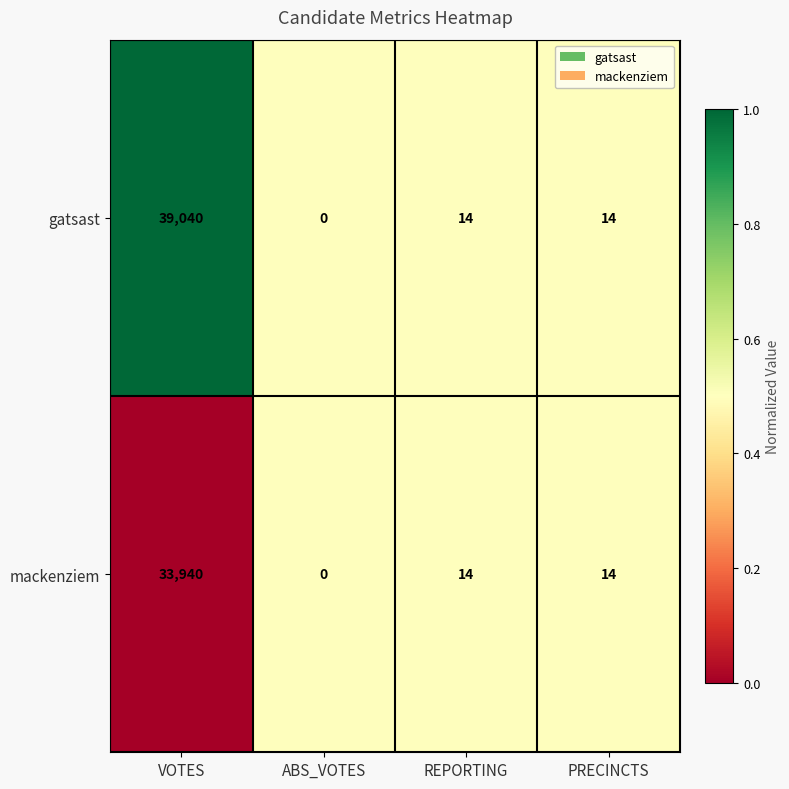

What is the sum of all gatsast values?

39068